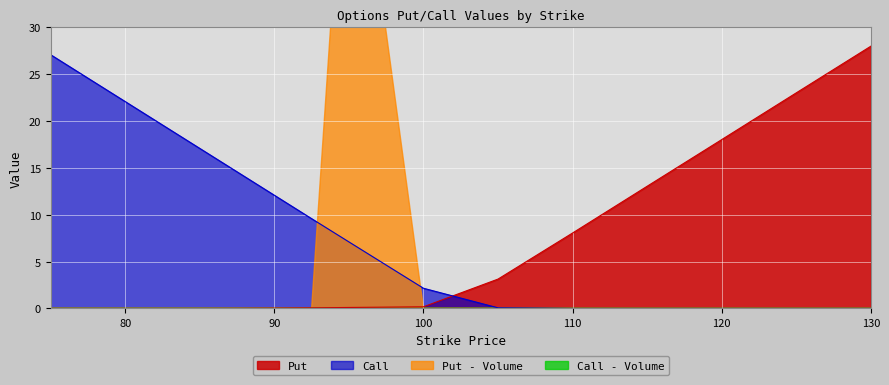

How many intersections are there between Call and Put?

1